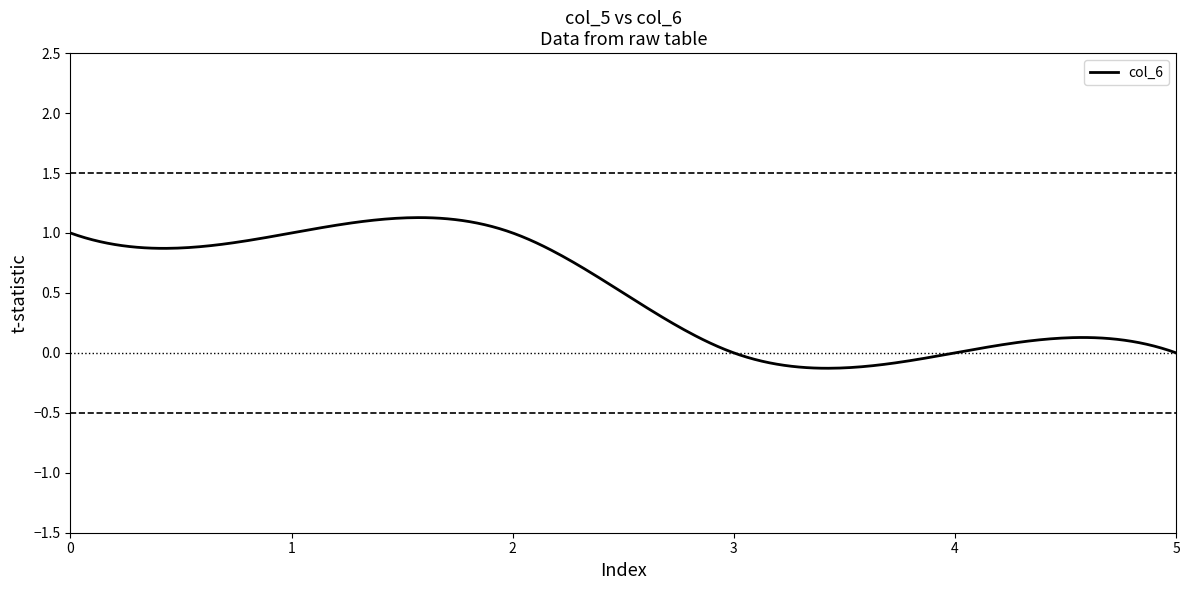

Is it true that the value at 1 is 1?

True